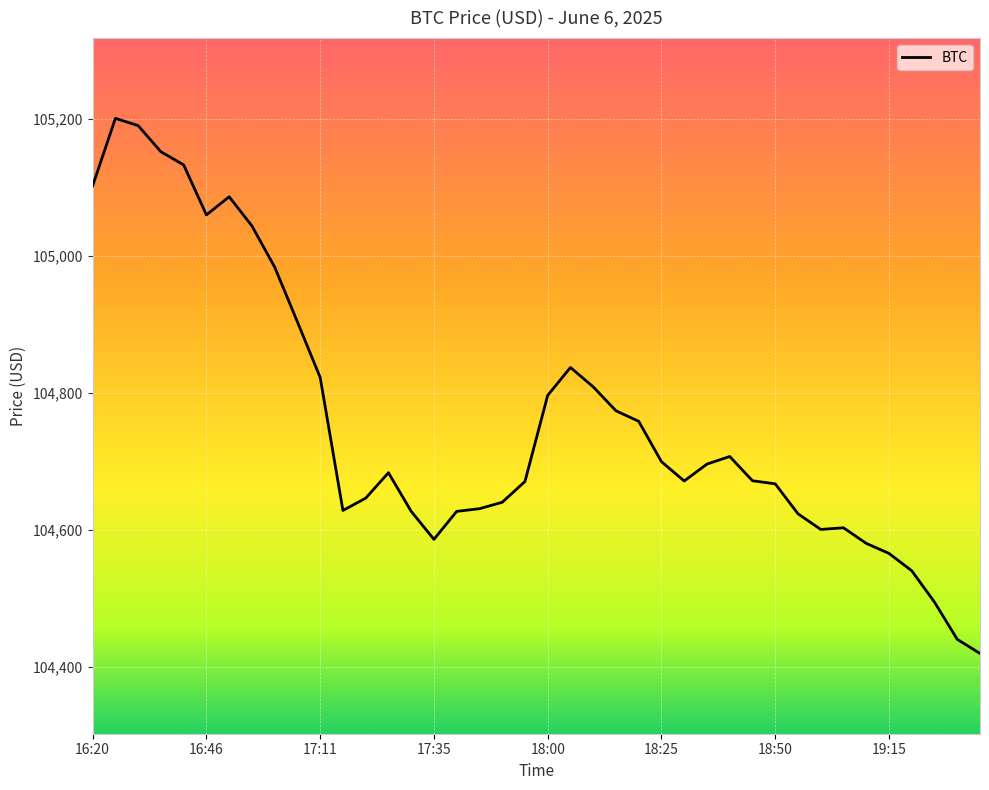

What is the sum of all values?

4190372.5